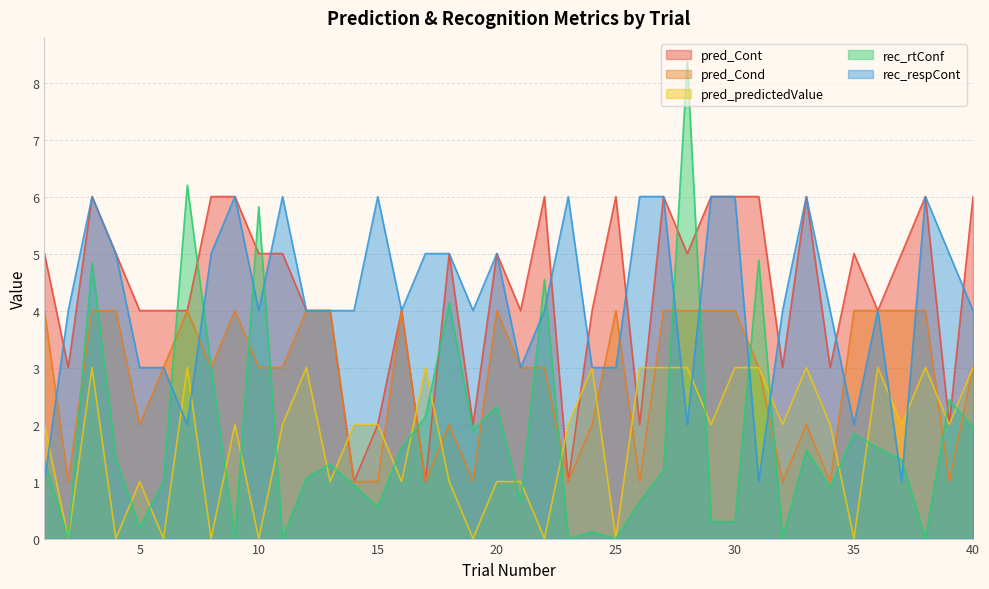

Which label corresponds to the smallest value in the chart?

2